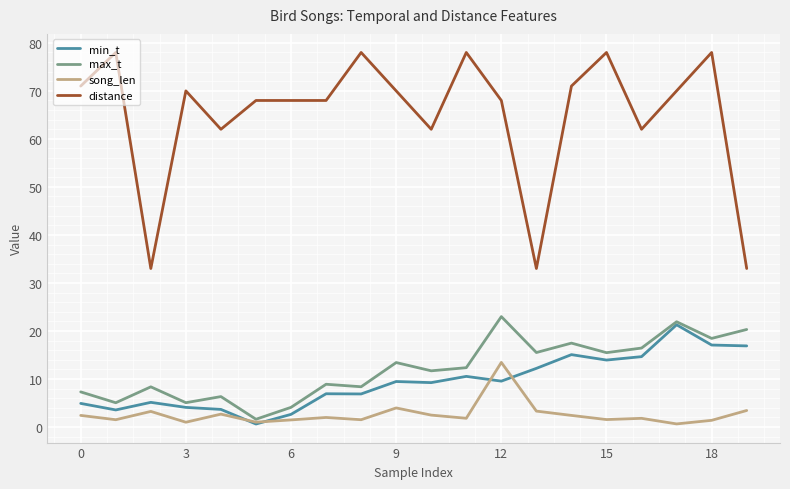

True or false: song_len and min_t cross at least once.

True